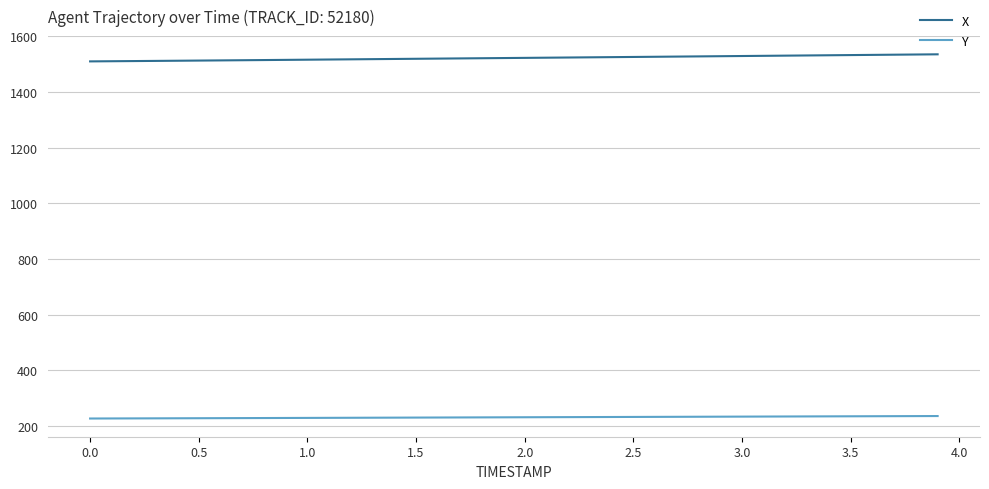

List the series in order of their overall mean, lowest first.

Y, X